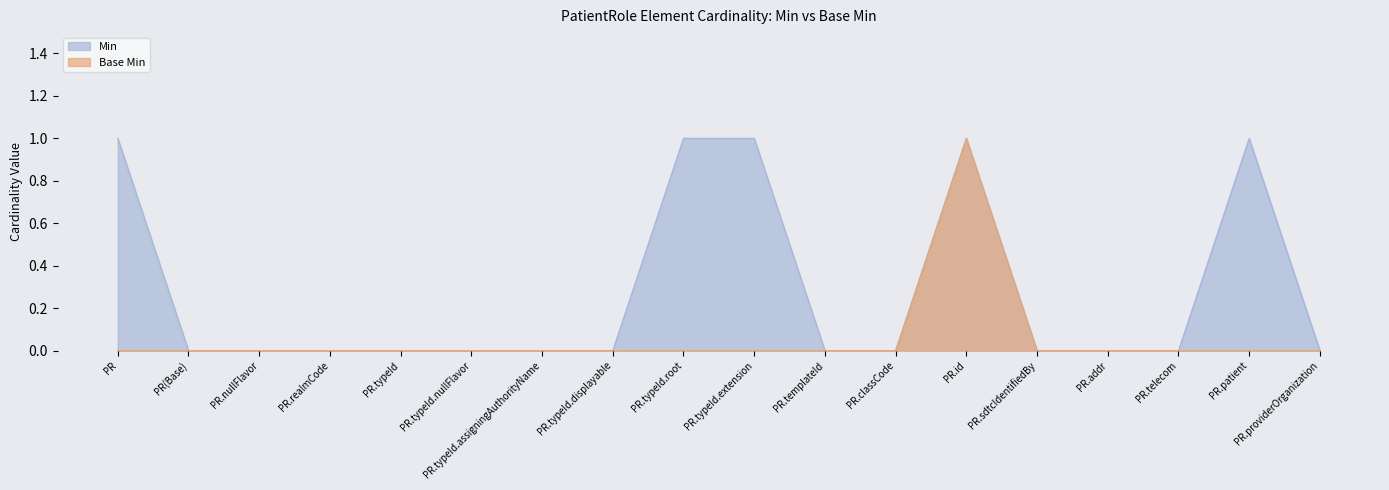

What are all the series names shown in the legend?

Min, Base Min